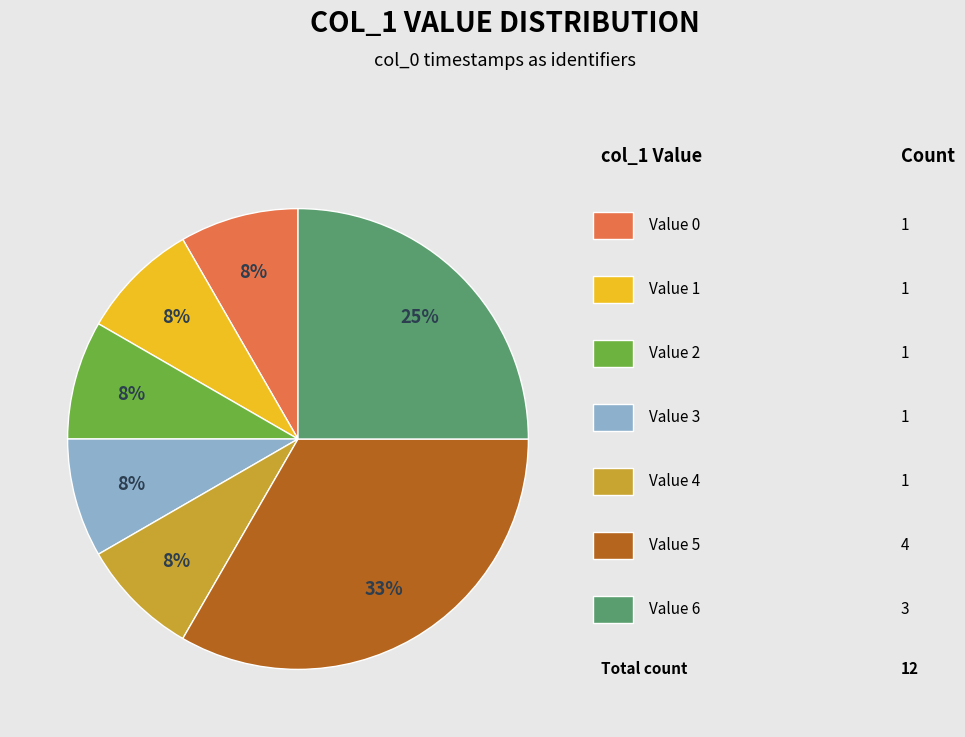

To the nearest percent, what is the average slice percentage?

14%